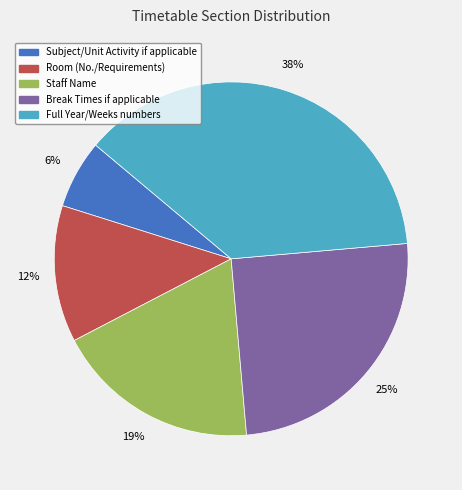

Rank the categories by value from lowest to highest.

Subject/Unit Activity if applicable, Room (No./Requirements), Staff Name, Break Times if applicable, Full Year/Weeks numbers